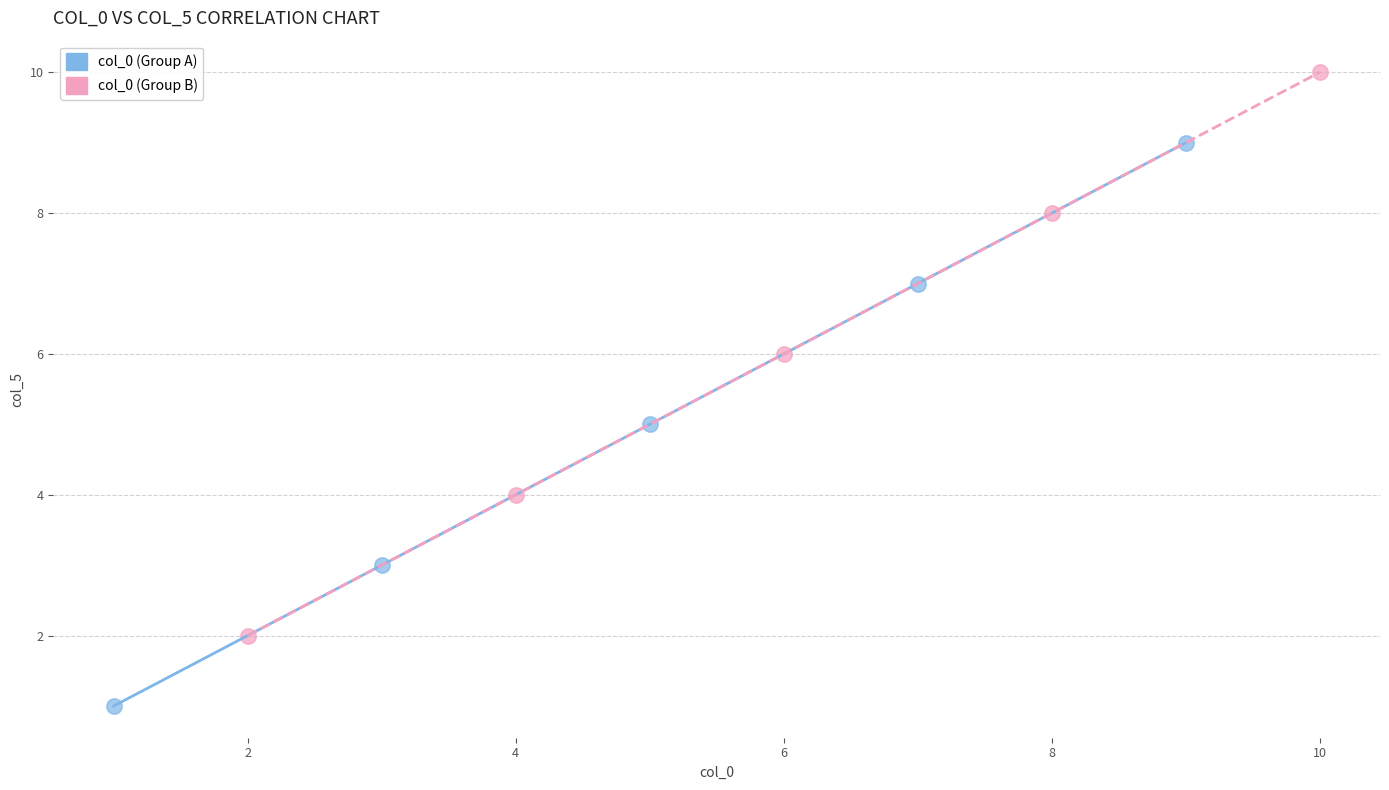

Which series reaches the minimum Y coordinate?

col_0 (Group A)